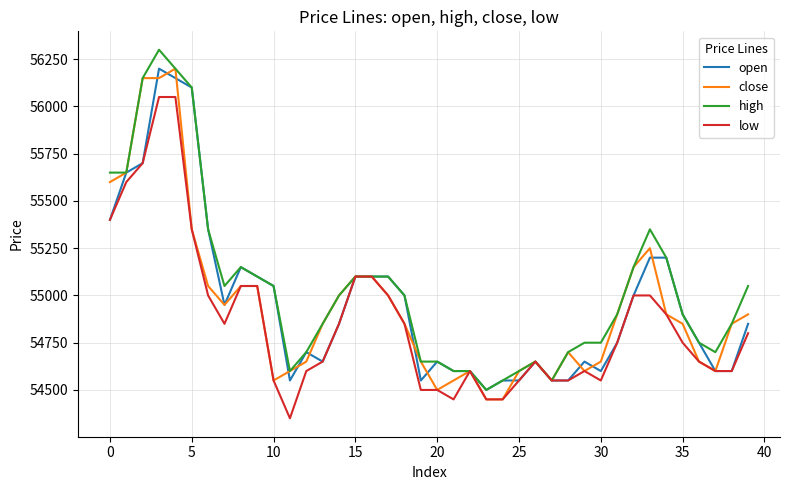

What is the minimum value for close?

54450